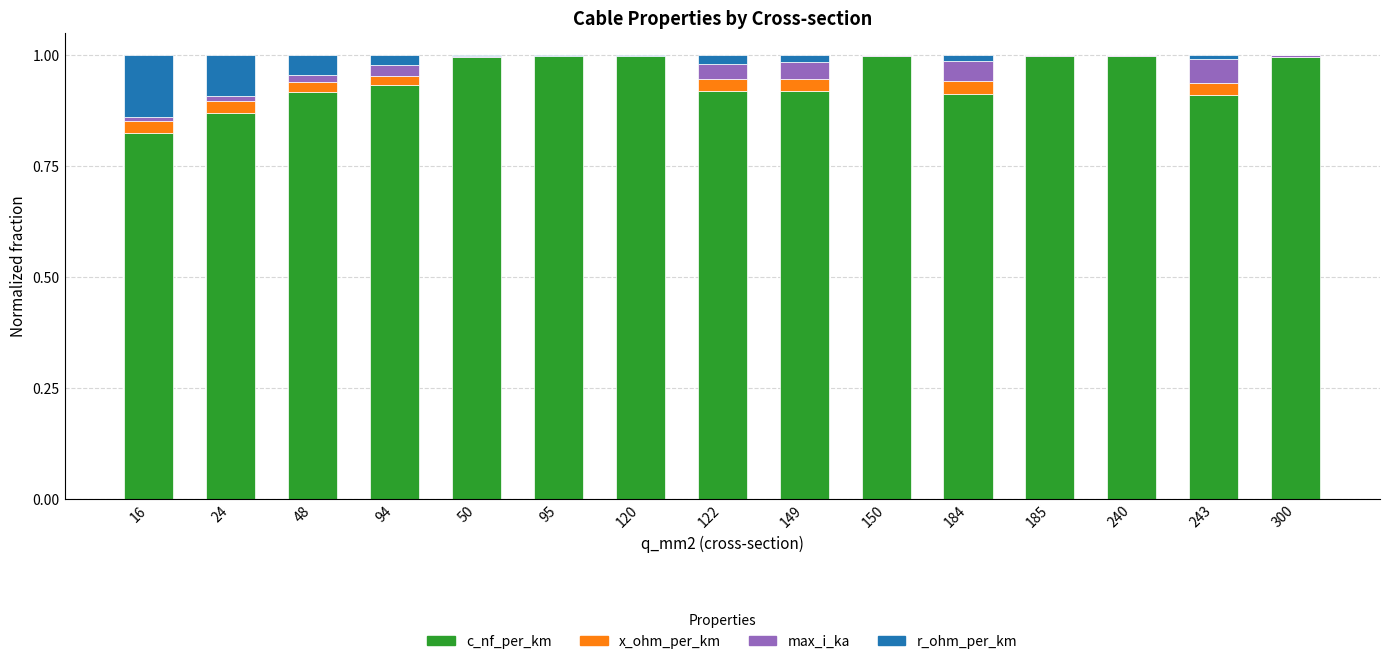

What is the total value across all series at 24?

1.0